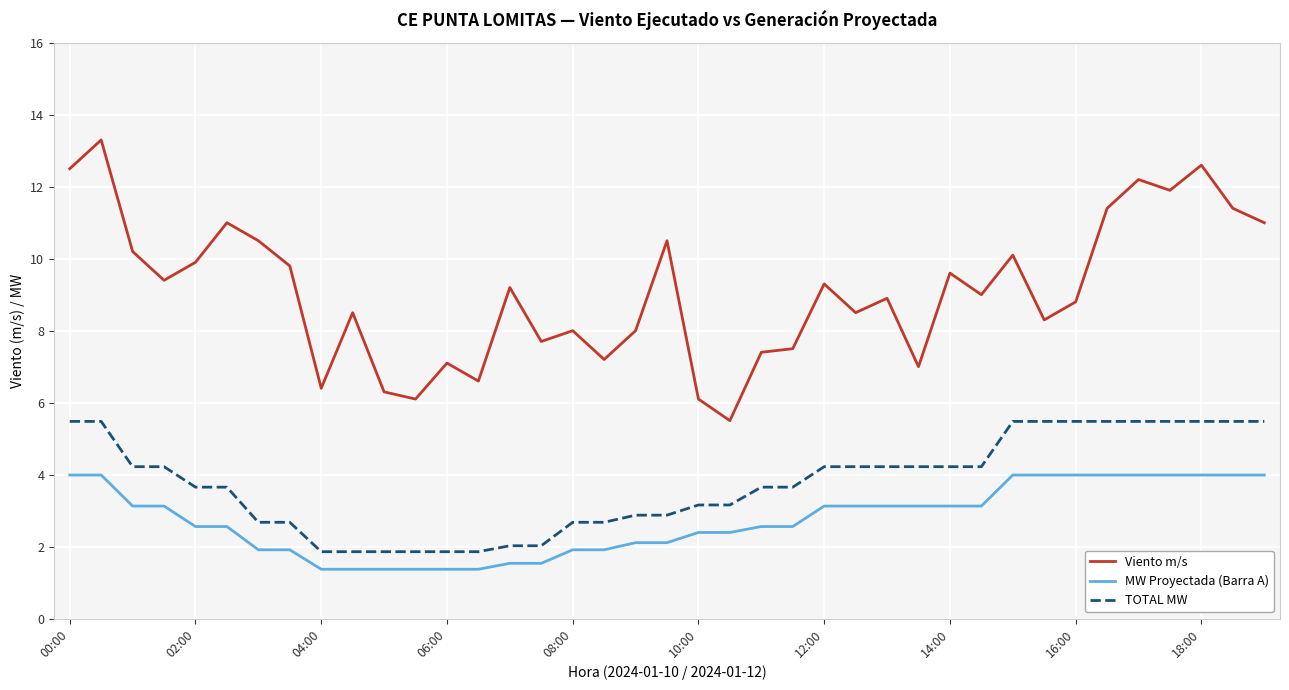

How many distinct data groups are displayed?

3